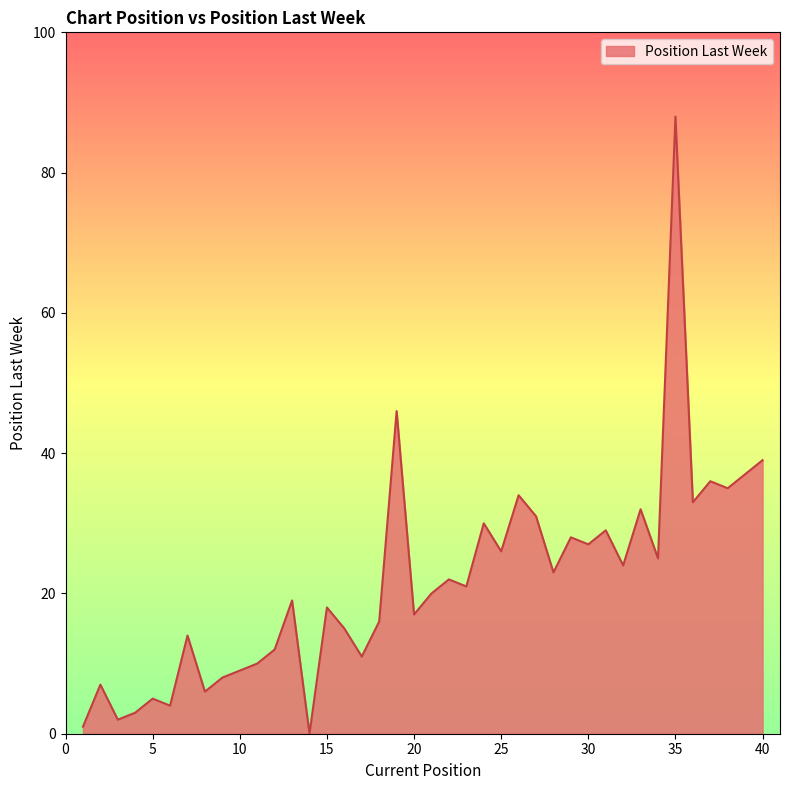

What is the difference between the maximum and minimum values?

88